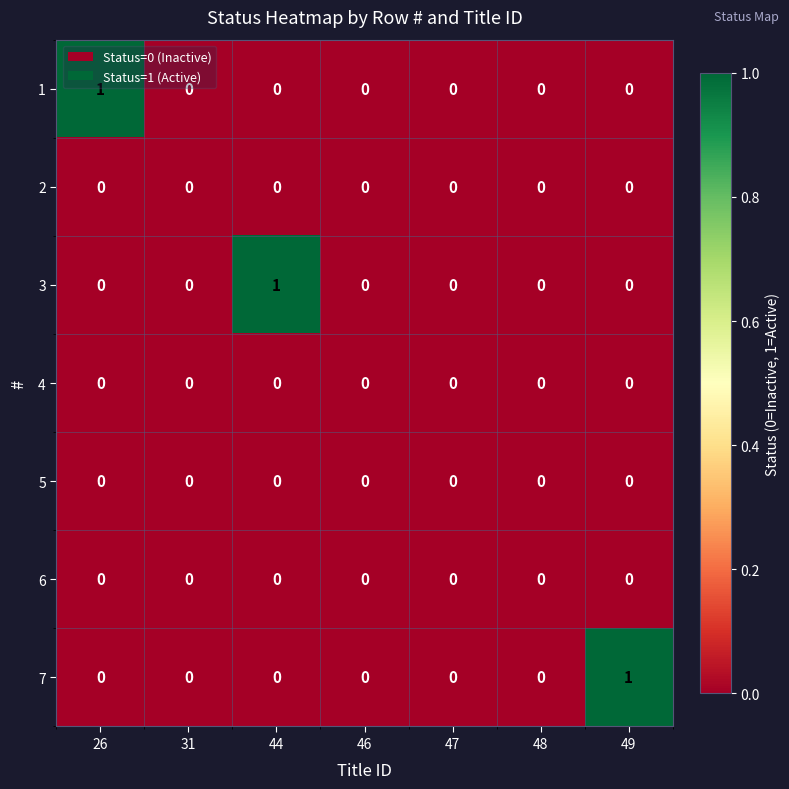

How many distinct data groups are displayed?

7